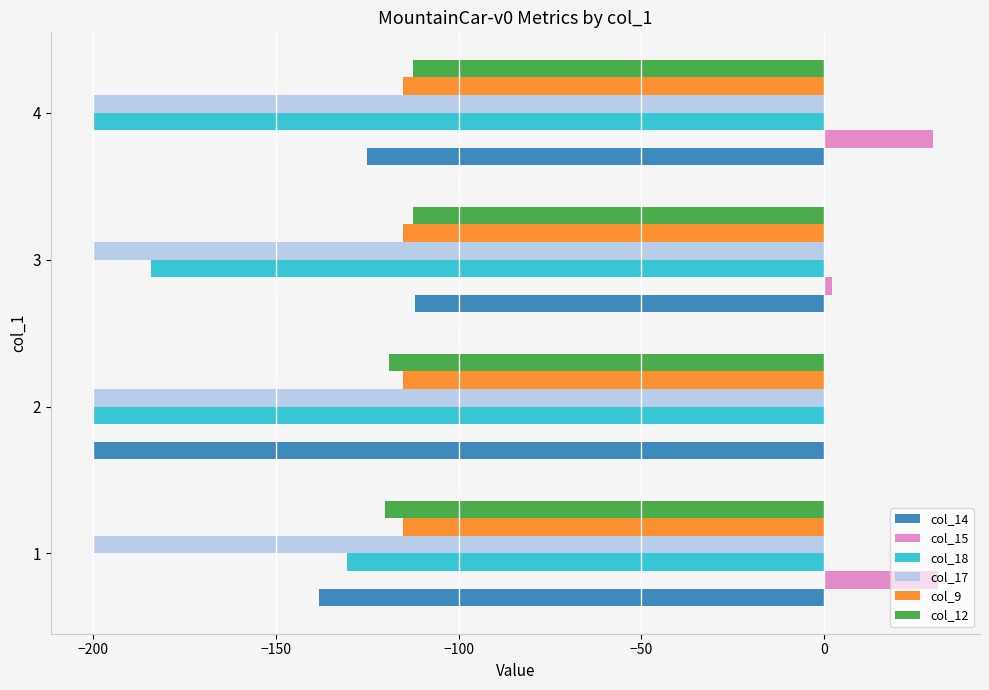

The value of col_18 at 4 is -200.0. True or false?

True